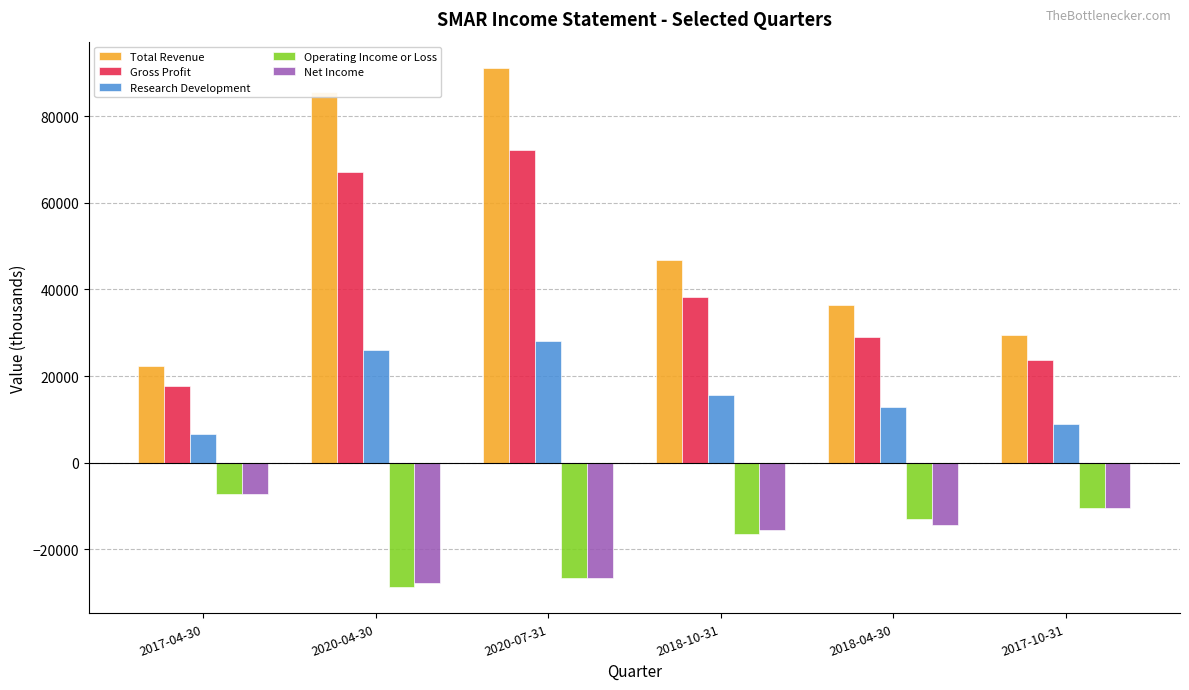

Reading left to right, extract all data points from this chart.

Total Revenue: 2017-04-30=22200	2020-04-30=85500	2020-07-31=91200	2018-10-31=46900	2018-04-30=36300	2017-10-31=29400
Gross Profit: 2017-04-30=17700	2020-04-30=67100	2020-07-31=72200	2018-10-31=38200	2018-04-30=29000	2017-10-31=23700
Research Development: 2017-04-30=6500	2020-04-30=26000	2020-07-31=28100	2018-10-31=15600	2018-04-30=12800	2017-10-31=8900
Operating Income or Loss: 2017-04-30=-7200	2020-04-30=-28800	2020-07-31=-26700	2018-10-31=-16400	2018-04-30=-13000	2017-10-31=-10400
Net Income: 2017-04-30=-7200	2020-04-30=-27800	2020-07-31=-26600	2018-10-31=-15600	2018-04-30=-14300	2017-10-31=-10400